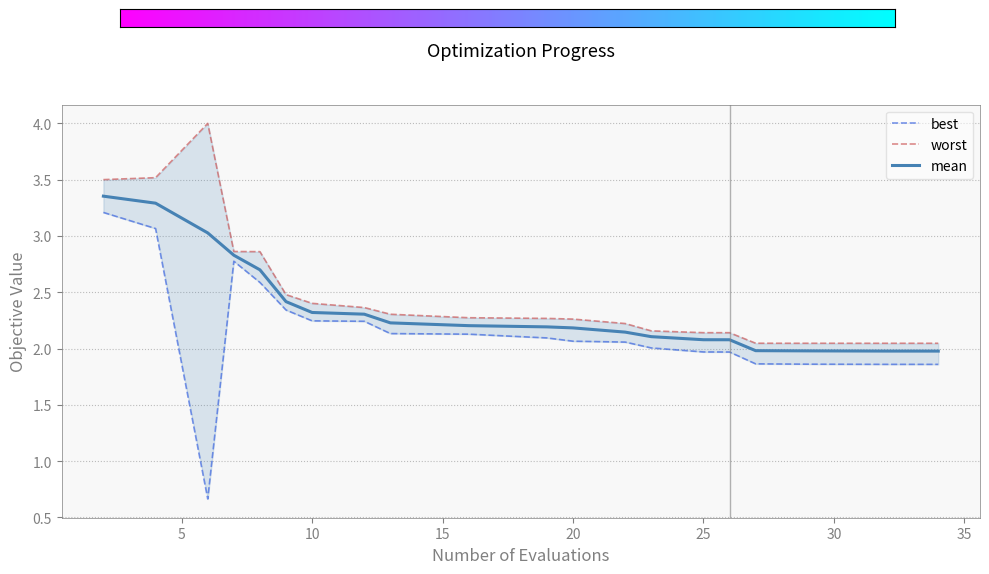

How many series are shown in this chart?

3